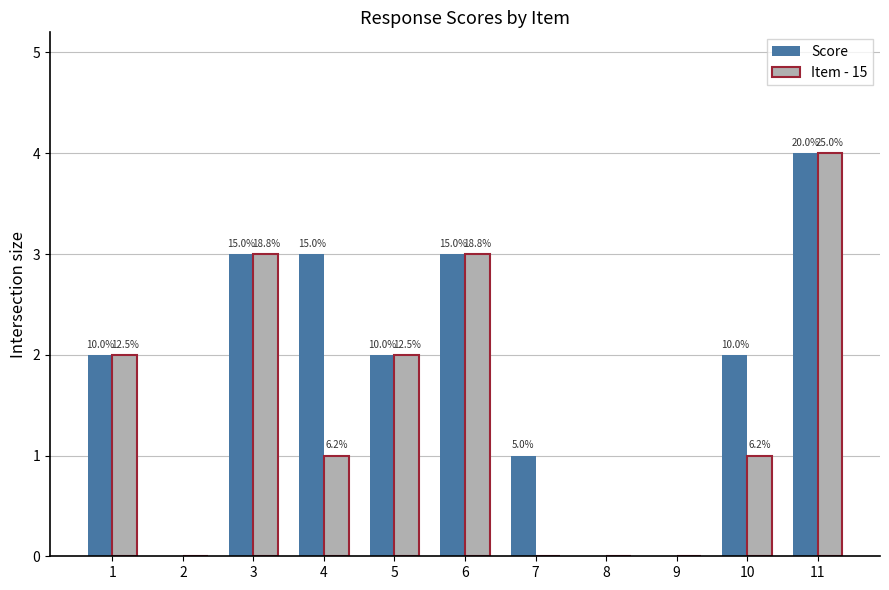

What are all the series names shown in the legend?

Score, Item - 15